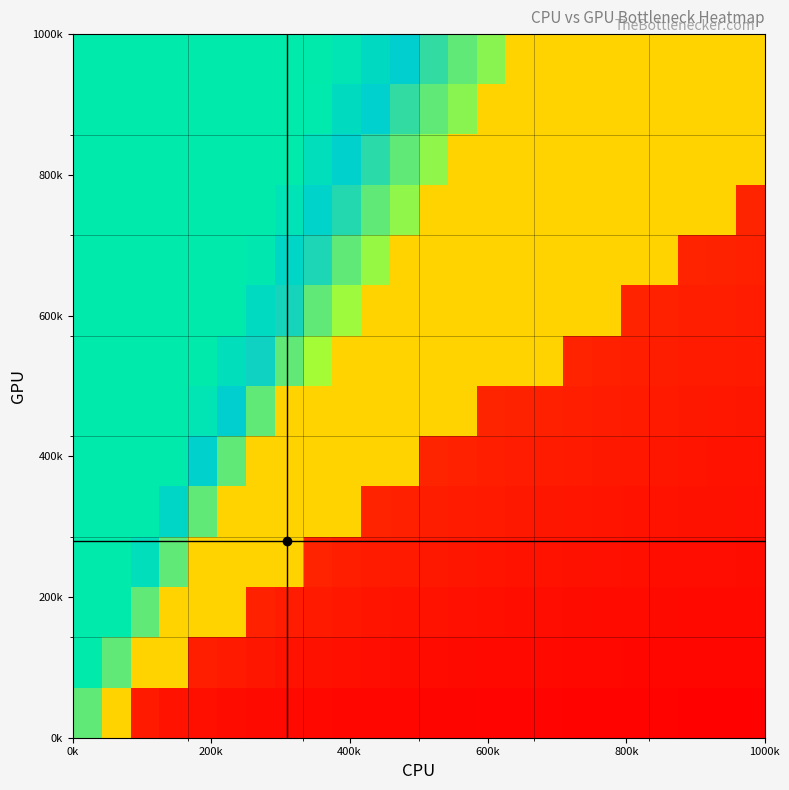

How many series are shown in this chart?

14